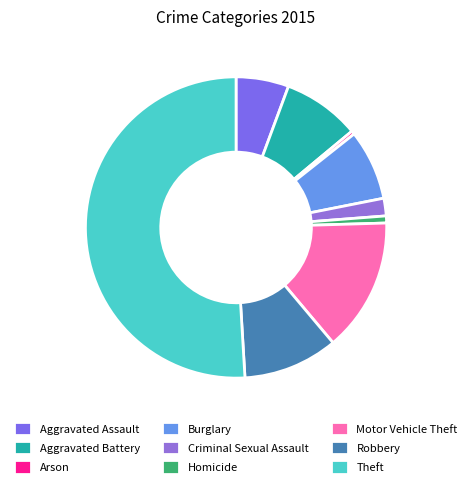

Which category has the biggest portion of the pie?

Theft